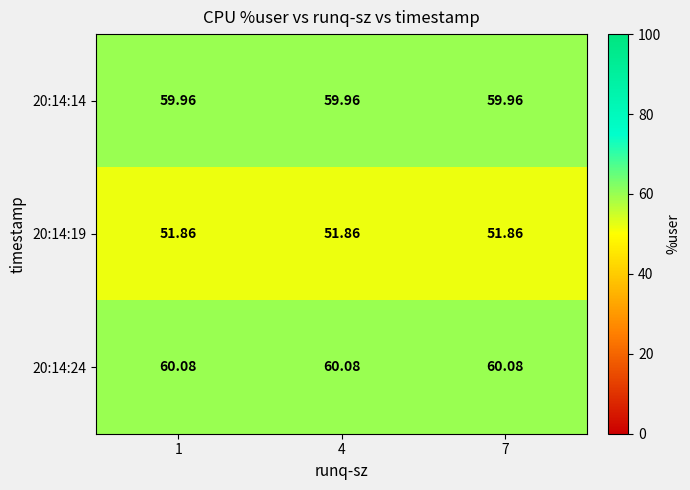

Is the value of 20:14:24 at 1 greater than the value of 20:14:19 at 1?

Yes